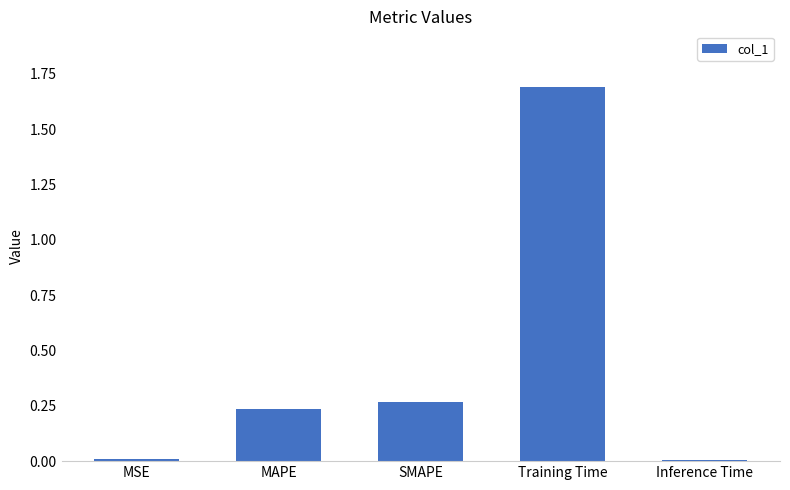

The value at MAPE is 0.1. True or false?

False